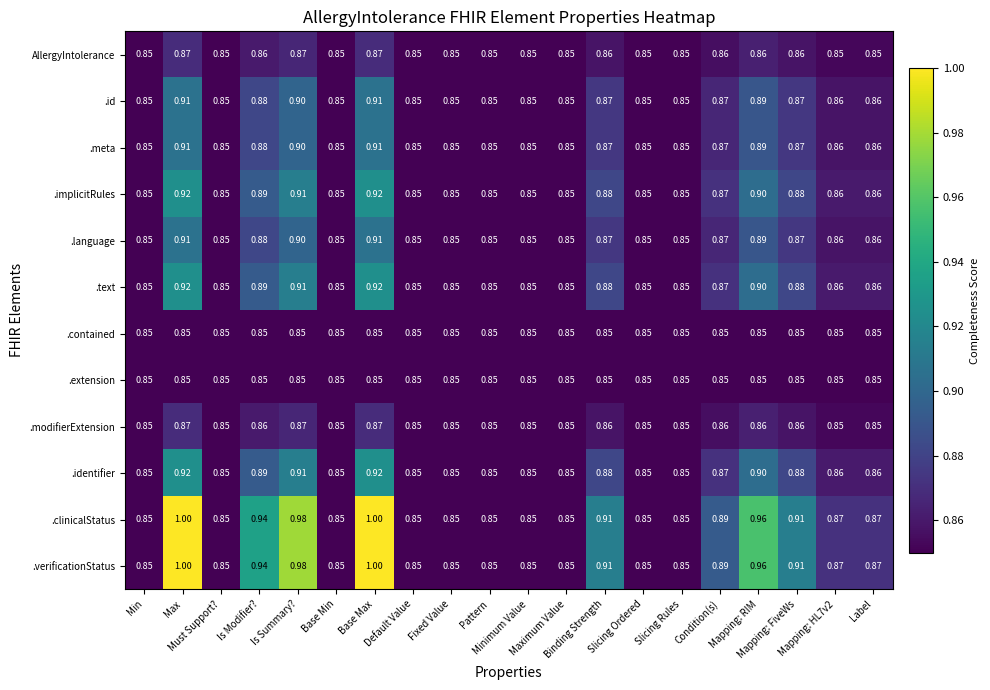

How many distinct data groups are displayed?

12